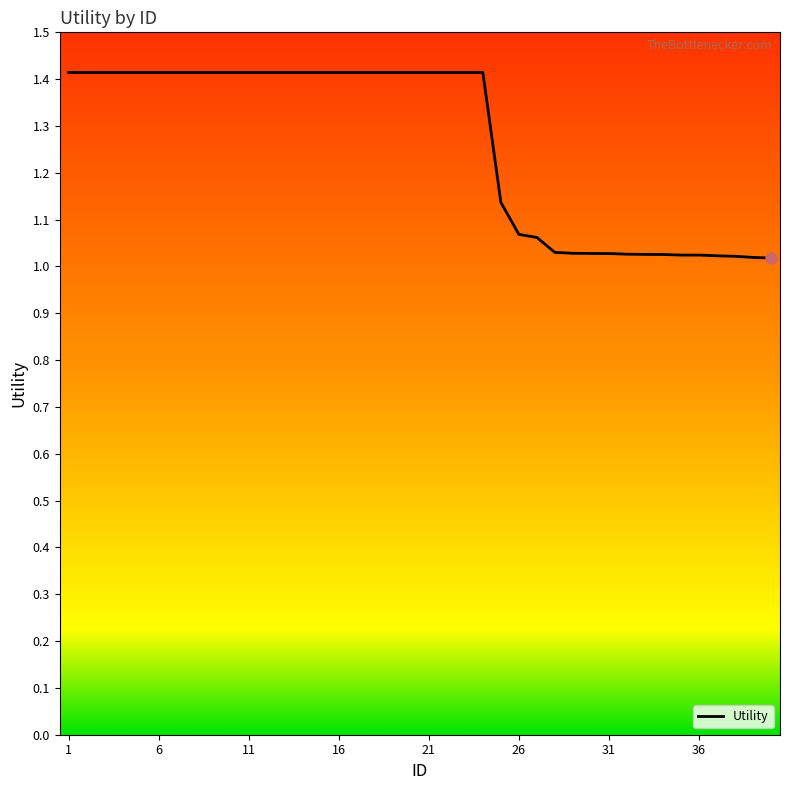

What is the maximum value shown in the chart?

1.4